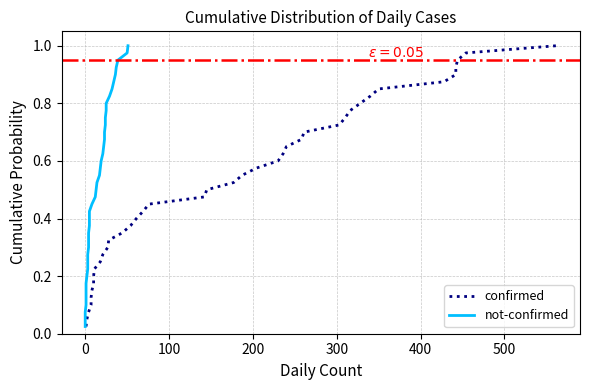

At how many categories does at least one series exceed 0?

40